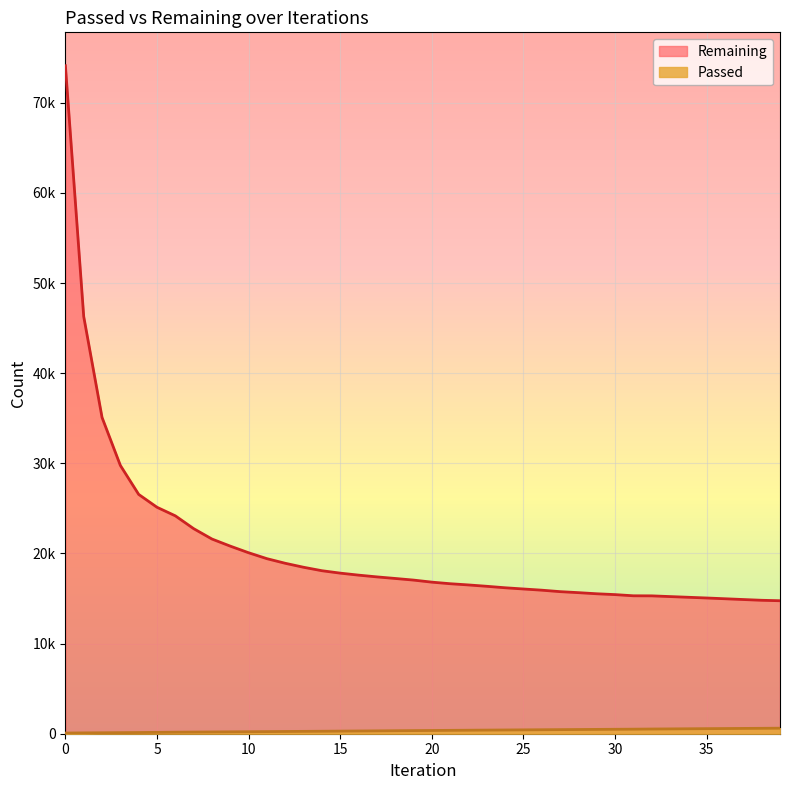

True or false: Remaining has a value of 16356 at 23.

True